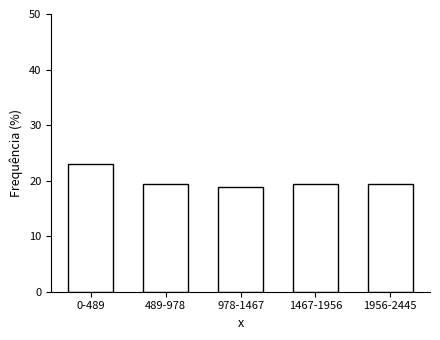

Reading left to right, extract all data points from this chart.

22.9	19.4	18.8	19.4	19.4